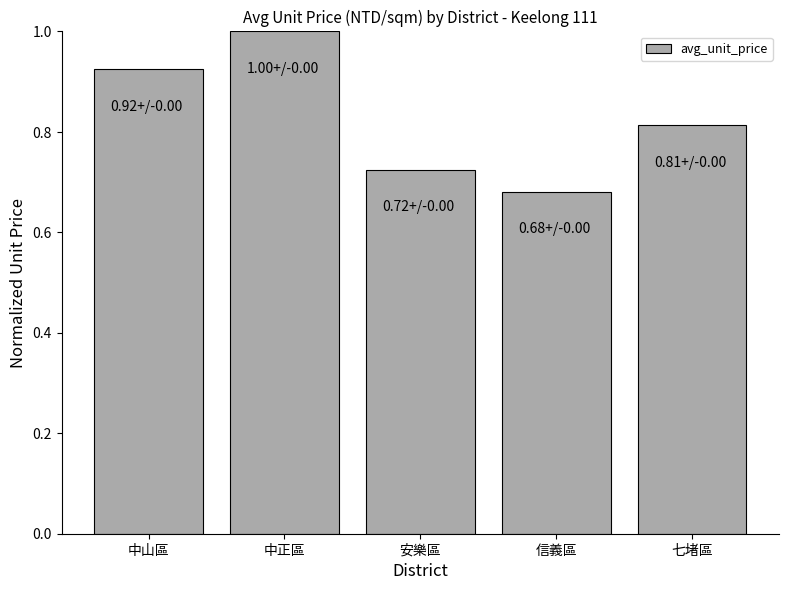

List the labels in order of value, largest first.

中正區, 中山區, 七堵區, 安樂區, 信義區